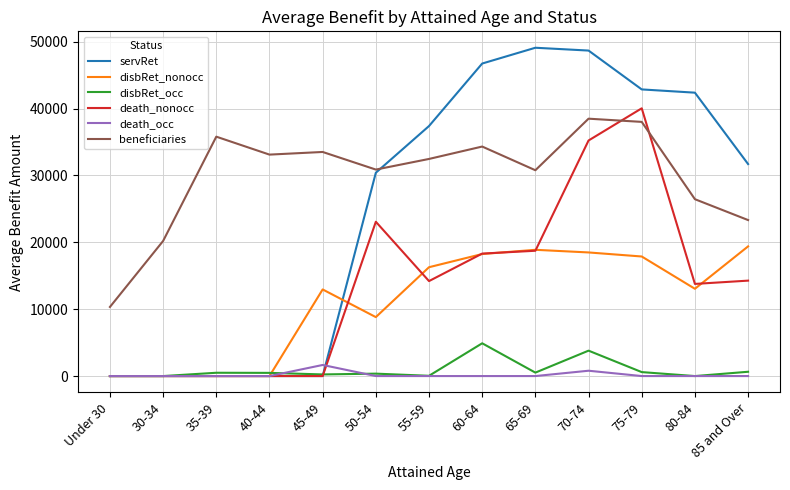

Between Under 30 and 30-34, which series saw the biggest shift?

beneficiaries